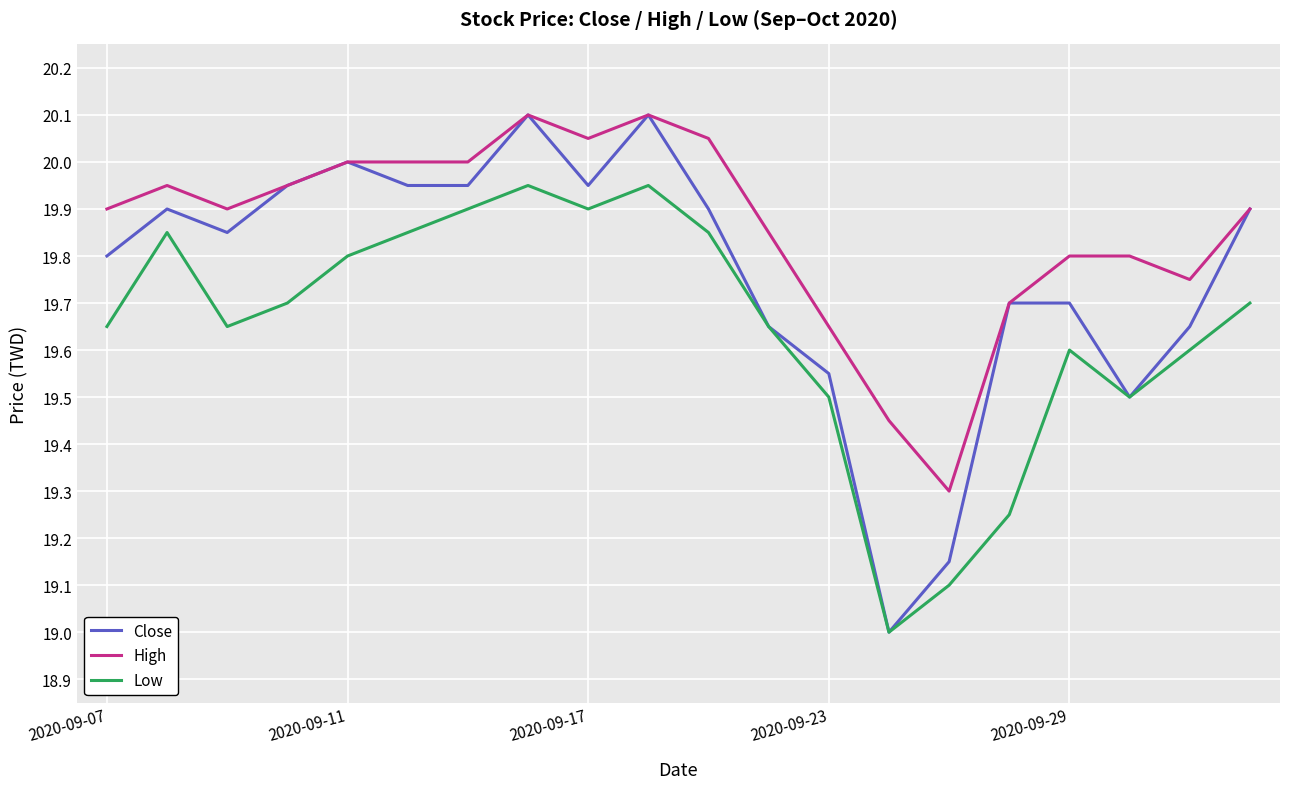

True or false: High and Low cross at least once.

False